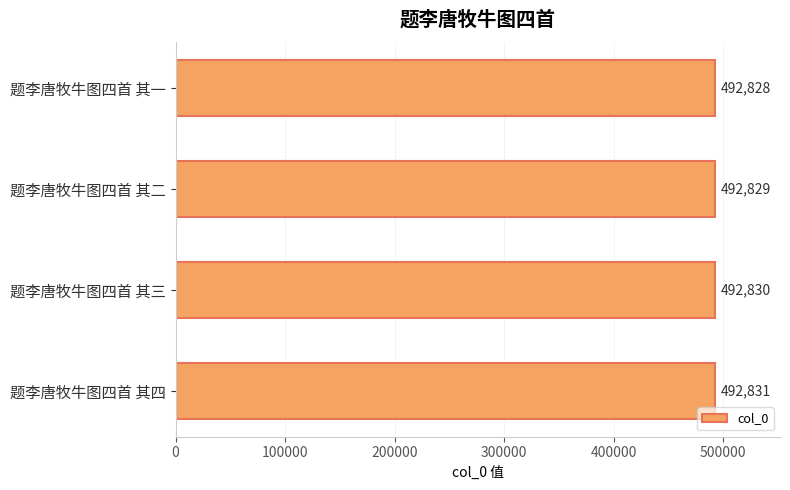

Does the chart contain stacked bars?

No